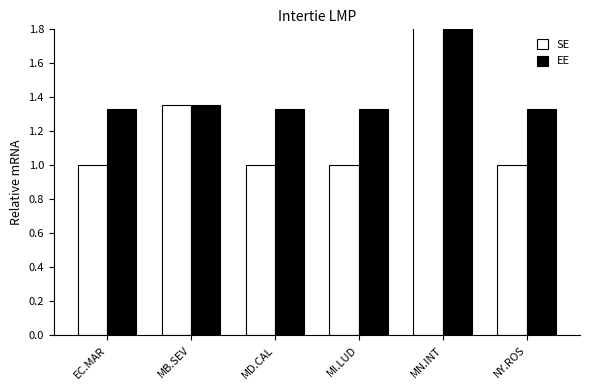

At how many categories does at least one series exceed 1?

6